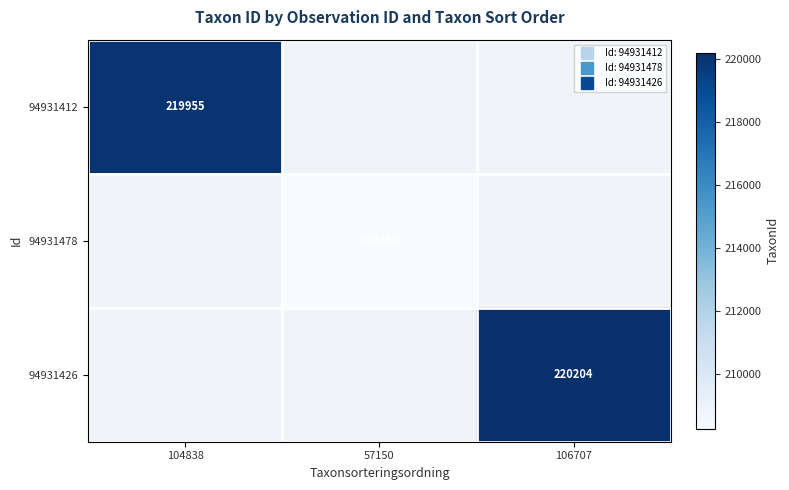

True or false: 94931478 has a value of 208260 at 57150.

True